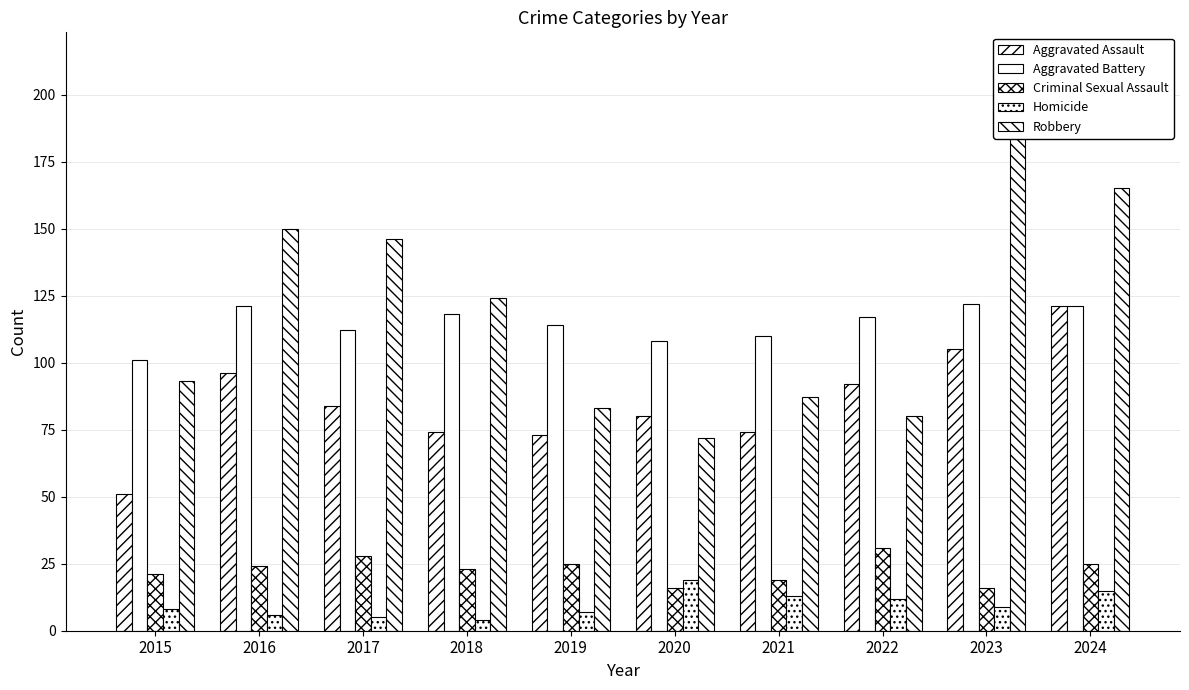

At how many categories does at least one series exceed 141?

4